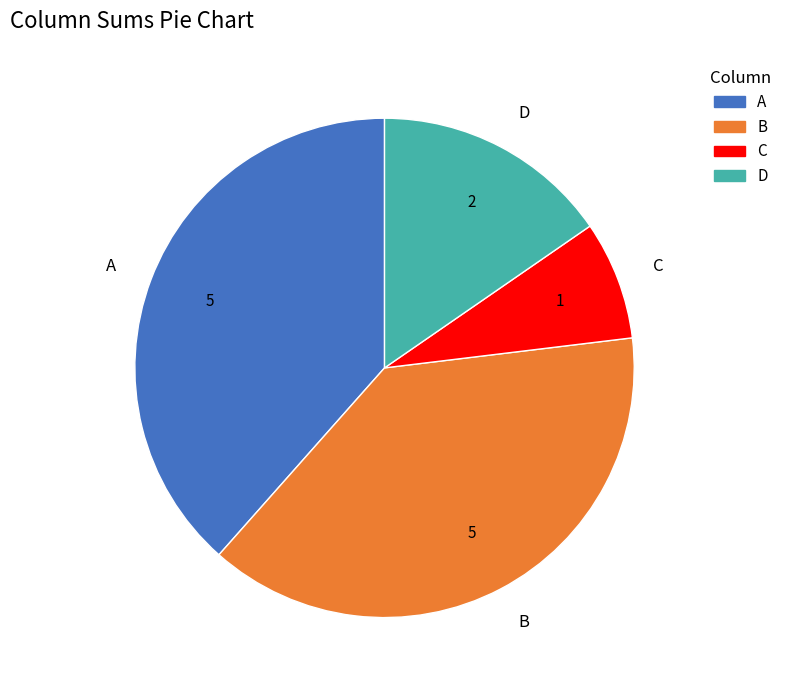

Between D and A, which is larger?

A